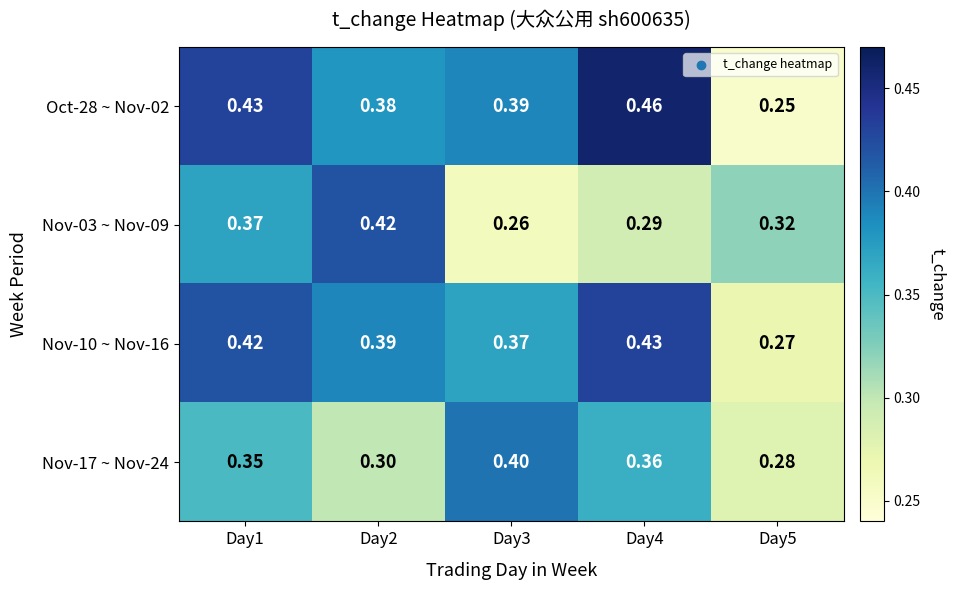

Is the value of Nov-17 ~ Nov-24 at Day2 greater than the value of Oct-28 ~ Nov-02 at Day3?

No